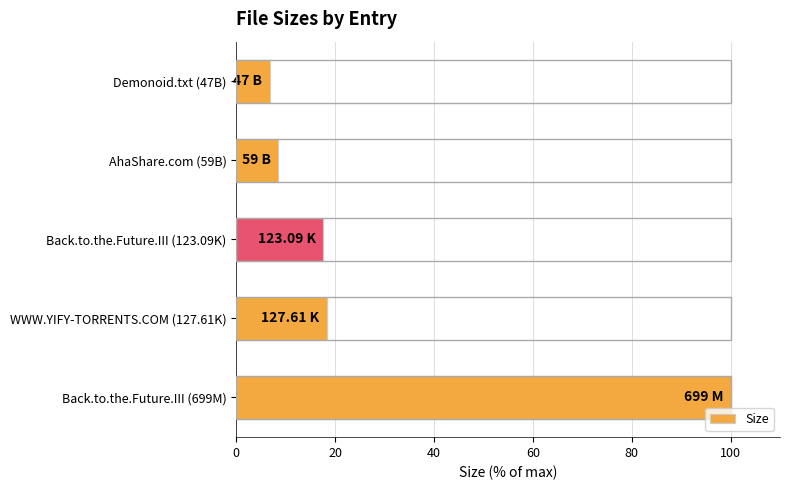

What is the difference between the maximum and minimum values?

93.3